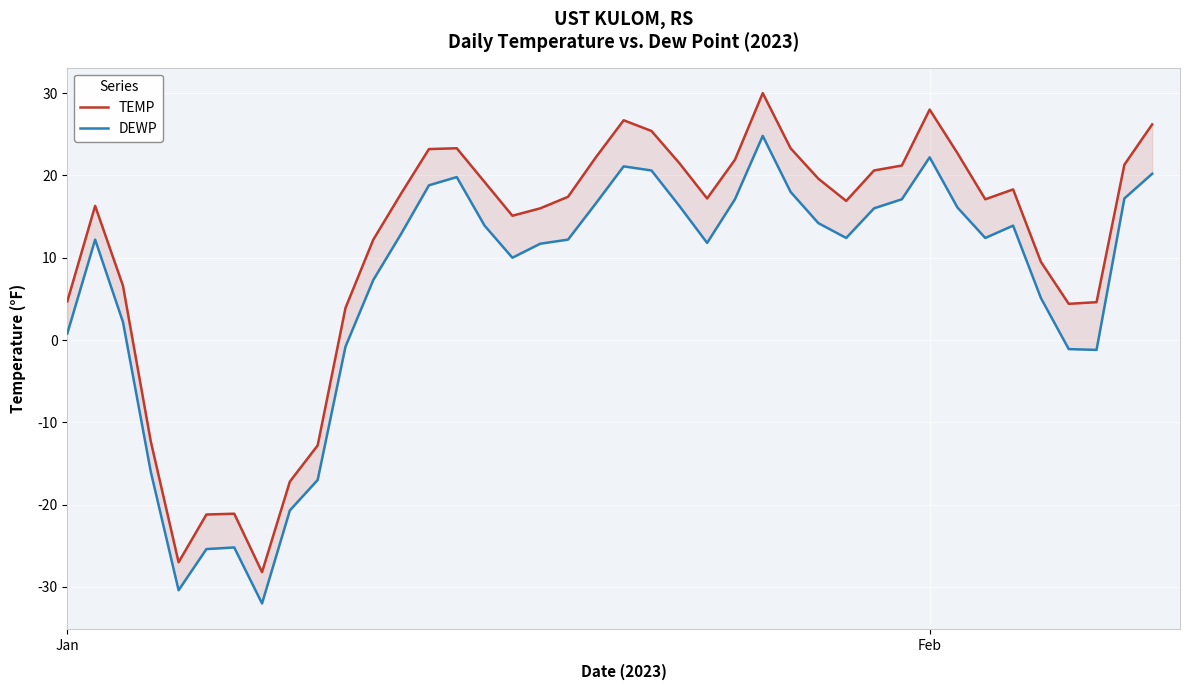

What is the average value of the TEMP series?

11.4